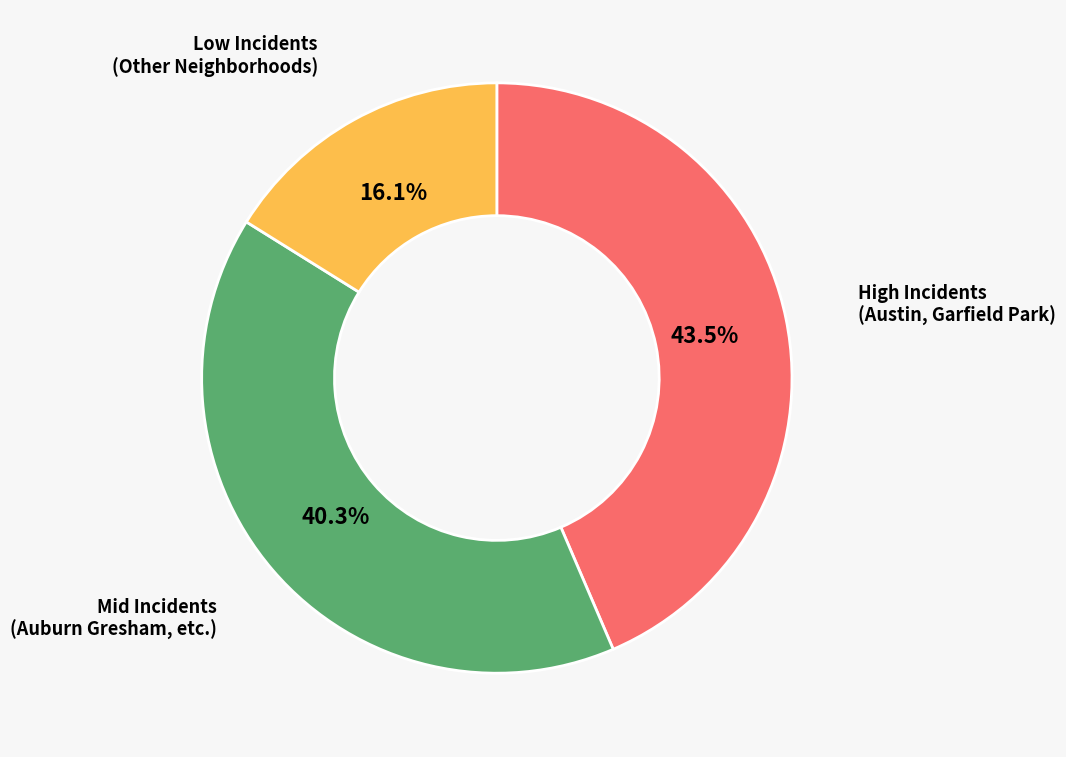

Does any single category account for the majority?

No